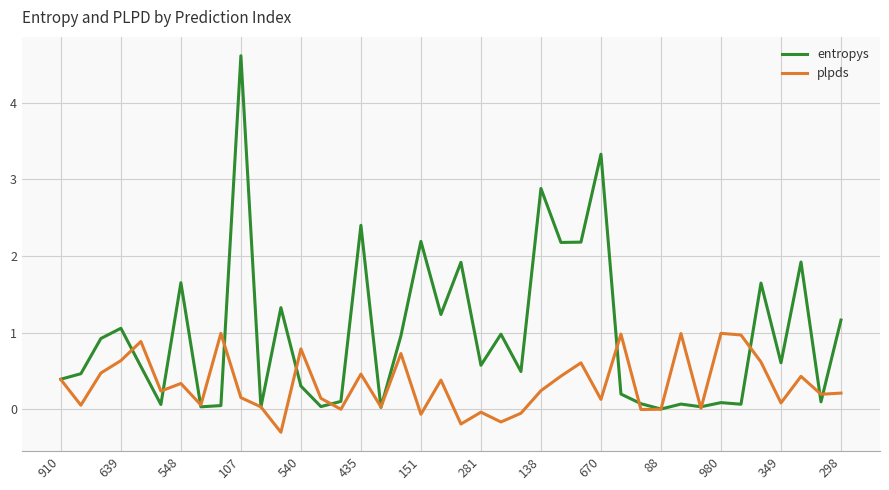

Which series has the widest spread of values?

entropys